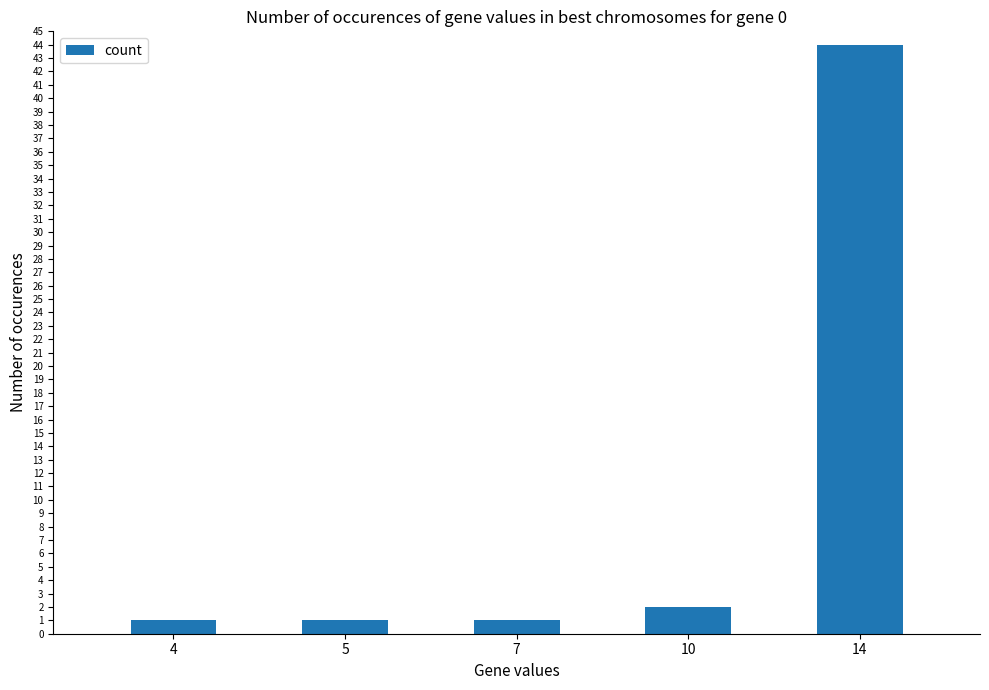

What is the sum of all values?

49